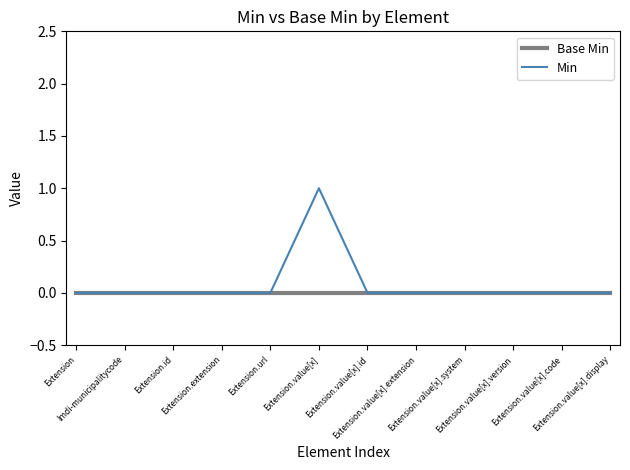

Reading right to left, list all the values displayed in this chart.

Base Min: 0	0	0	0	0	0	0	0	0	0	0	0
Min: 0	0	0	0	0	0	1	0	0	0	0	0